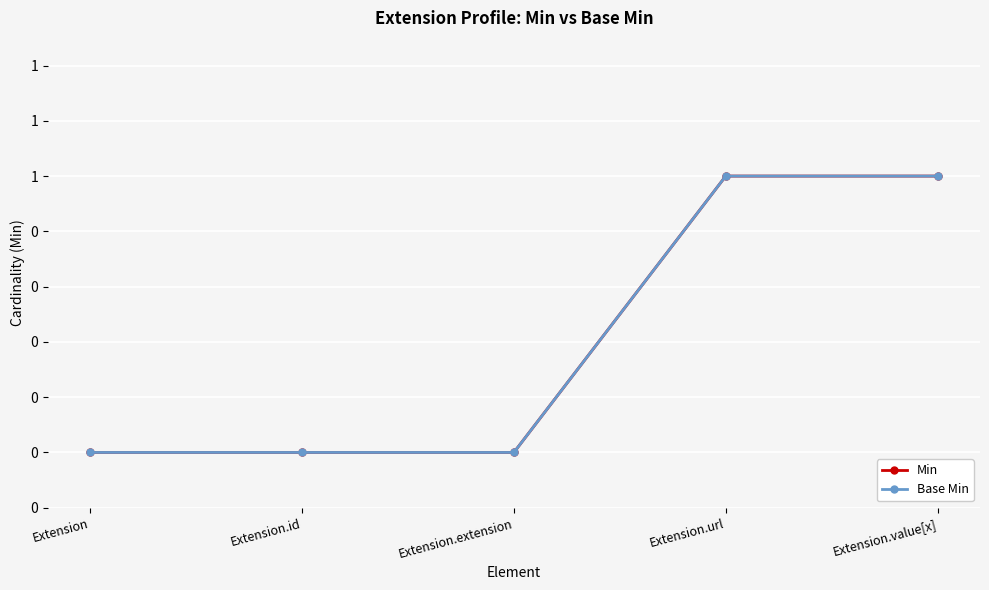

Reading left to right, list all the values displayed in this chart.

Min: Extension=0	Extension.id=0	Extension.extension=0	Extension.url=1	Extension.value[x]=1
Base Min: Extension=0	Extension.id=0	Extension.extension=0	Extension.url=1	Extension.value[x]=1